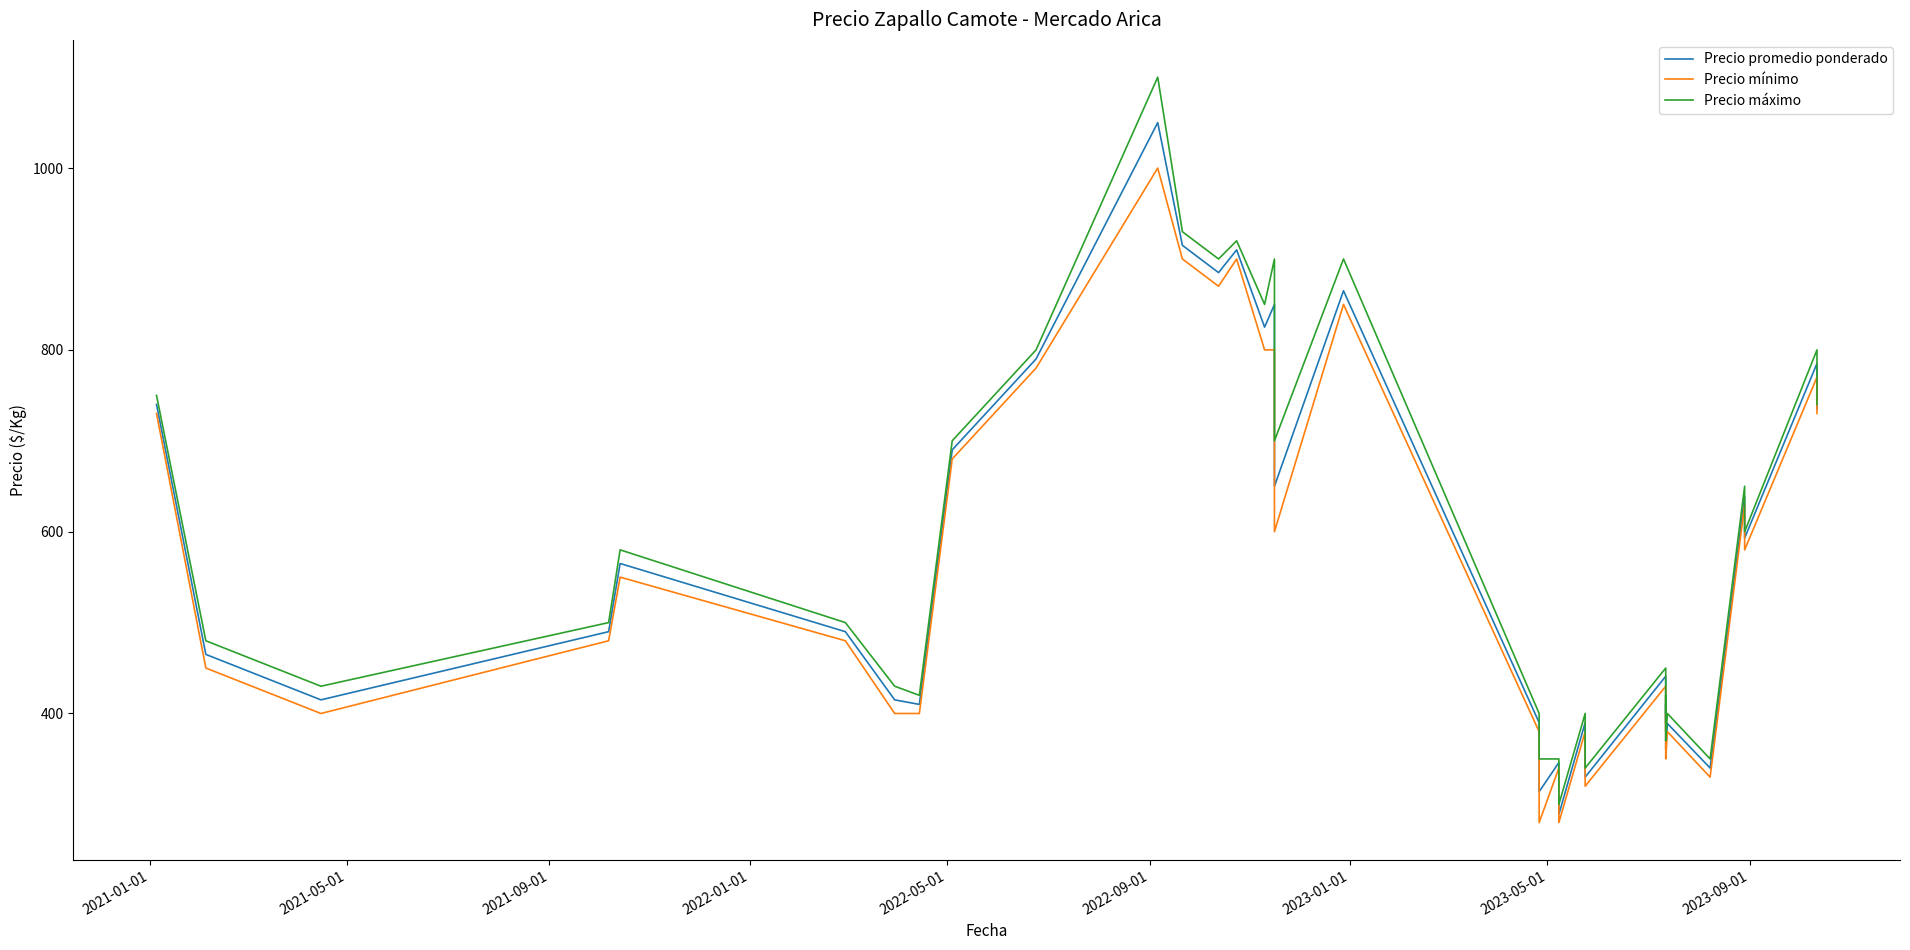

How many values in the Precio máximo series exceed 500?

19